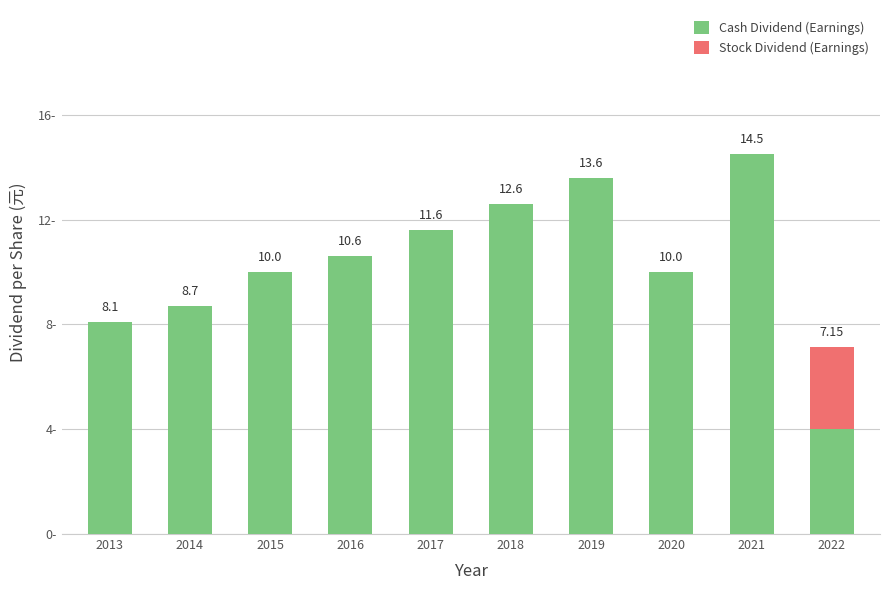

What are all the series names shown in the legend?

Cash Dividend (Earnings), Stock Dividend (Earnings)